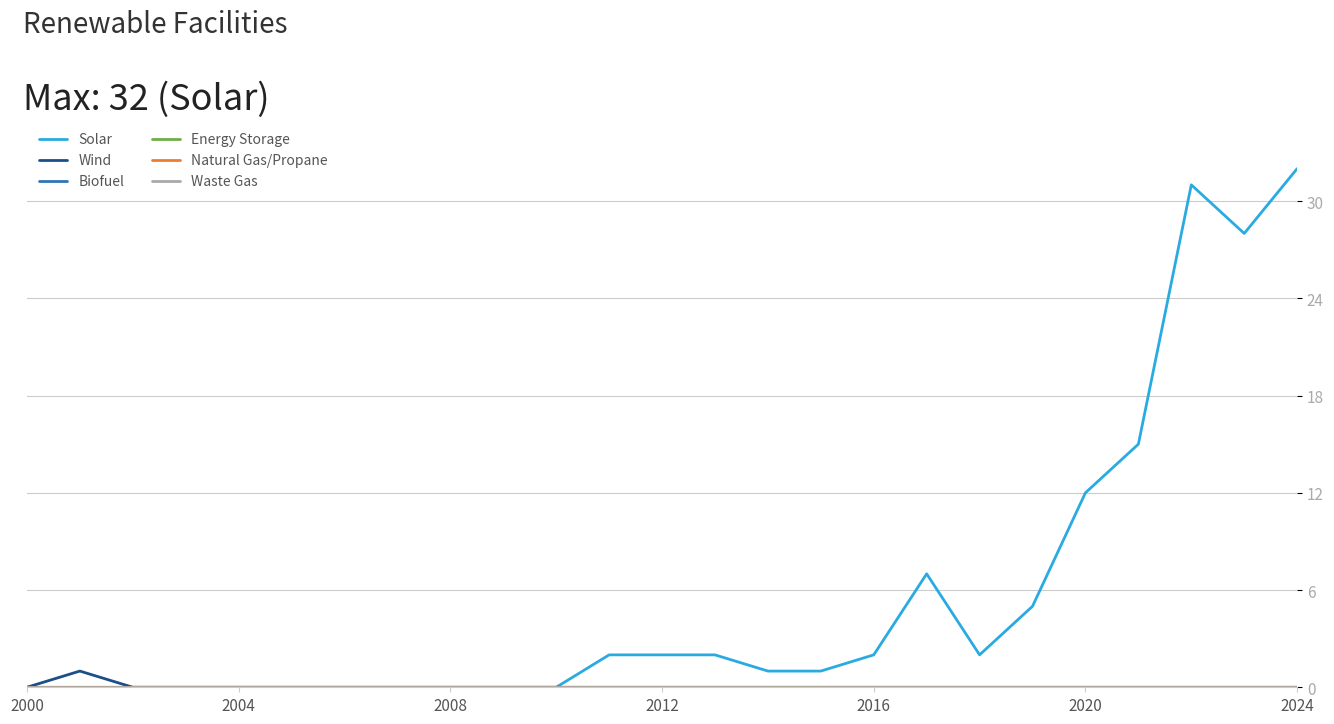

How many interior local peaks does the Wind series have?

1